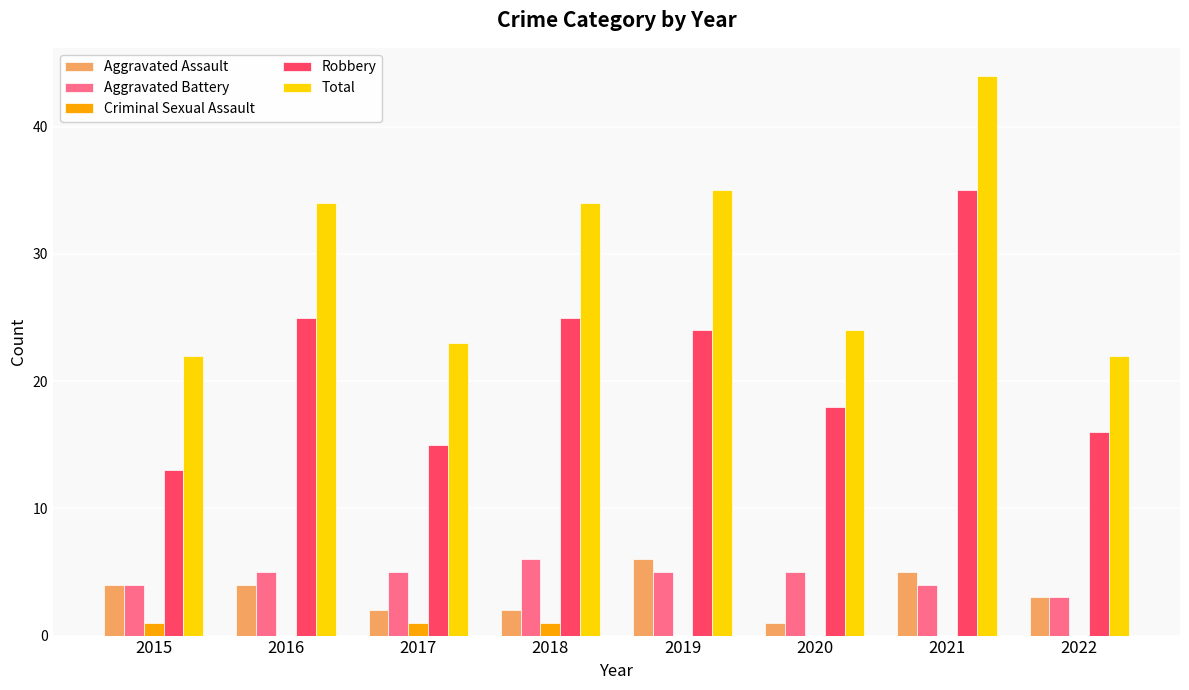

What is the greatest value displayed?

44